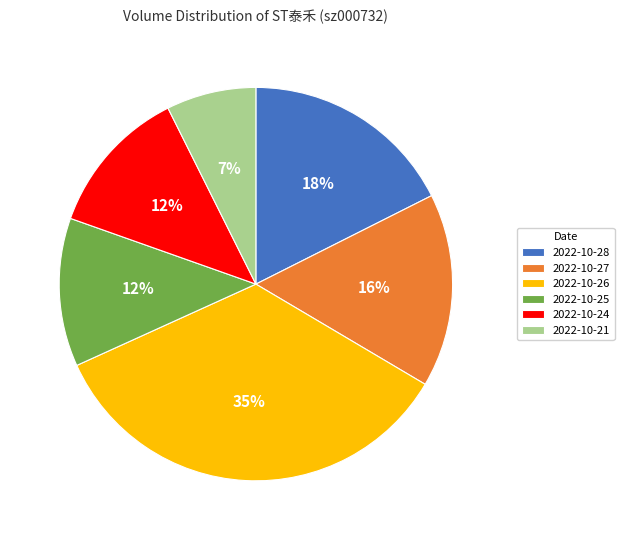

To the nearest percent, what percentage of the pie is 2022-10-27?

16%